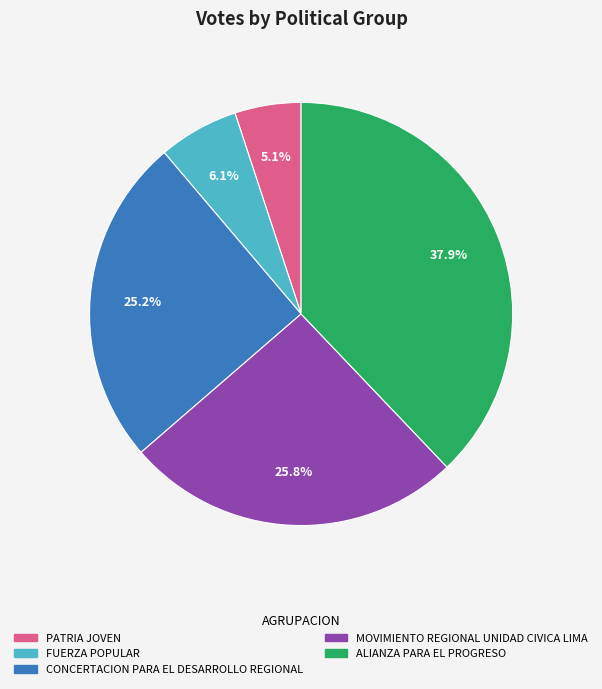

To the nearest percent, what is the average slice percentage?

20%